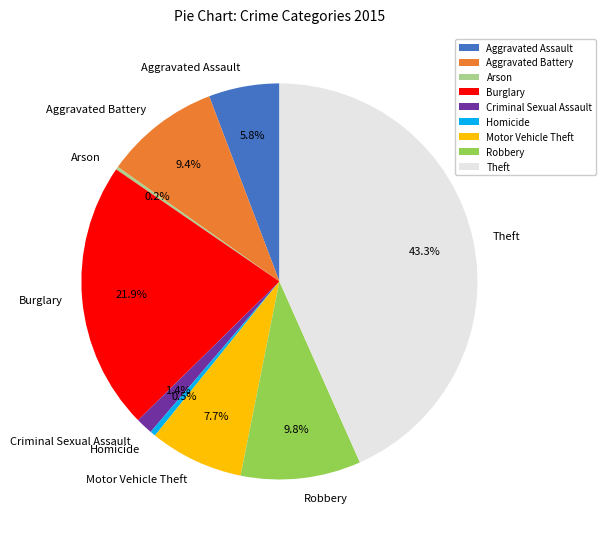

Approximately how many times larger is the value at Burglary compared to Theft?

0.5